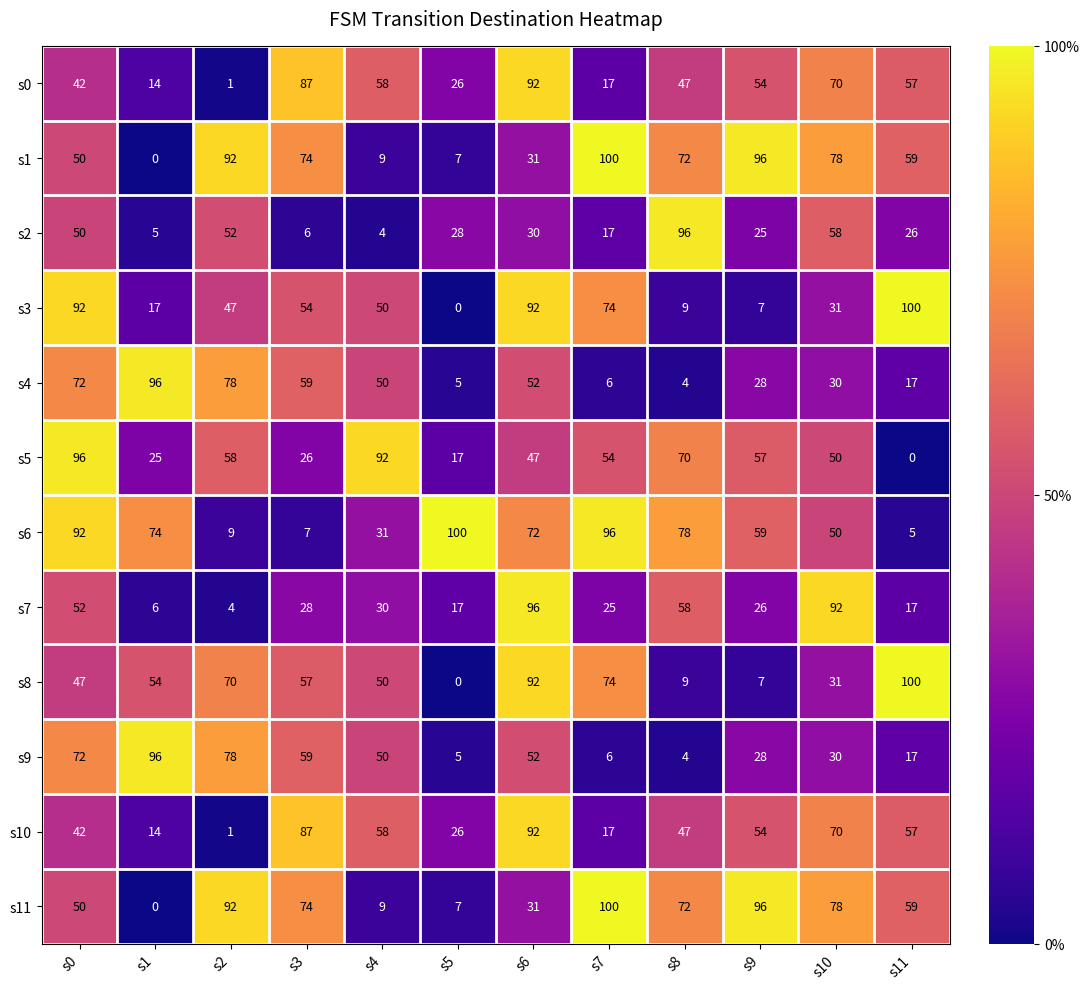

What is the sum of all s9 values?

497